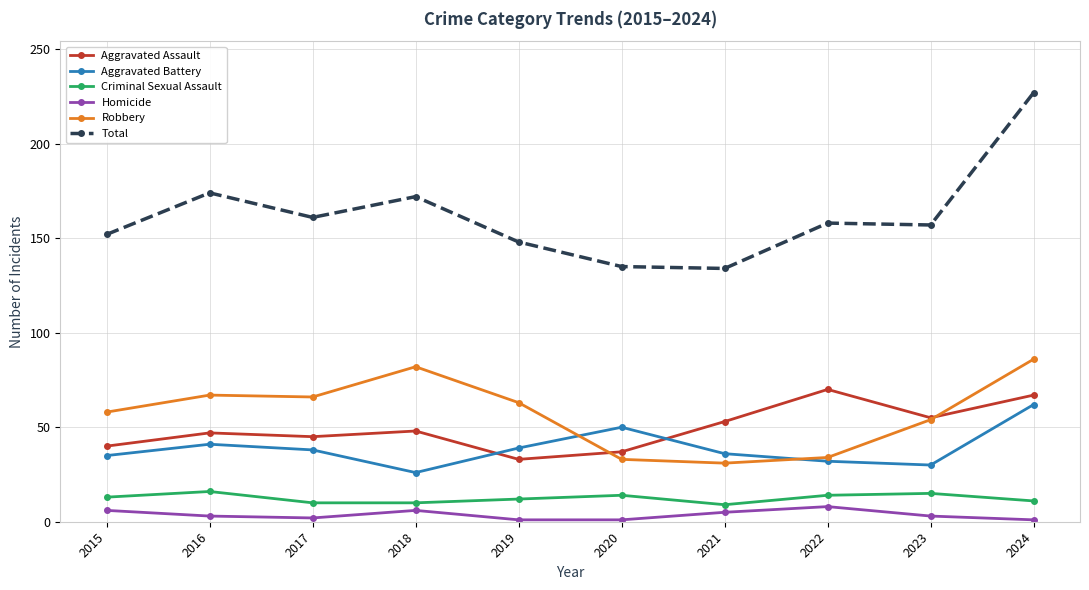

What is the lowest value of the Robbery series?

31